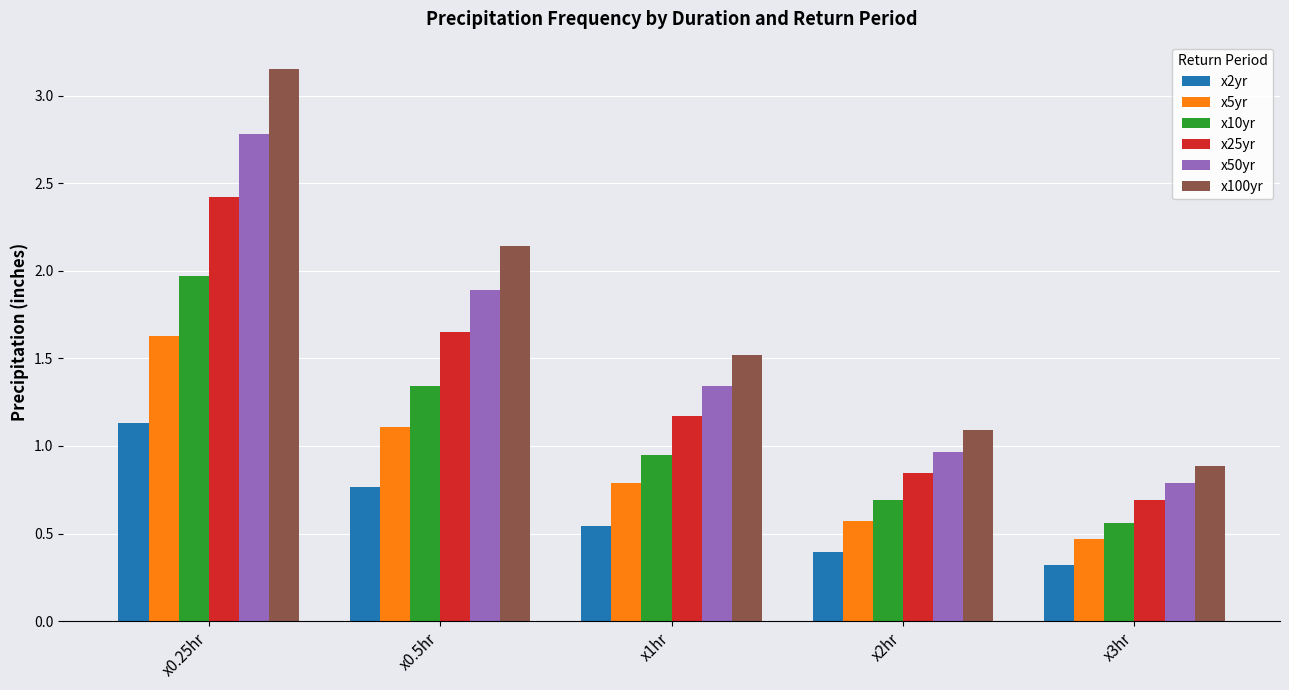

What is the sum of the x100yr values at x1hr and x0.25hr?

4.7